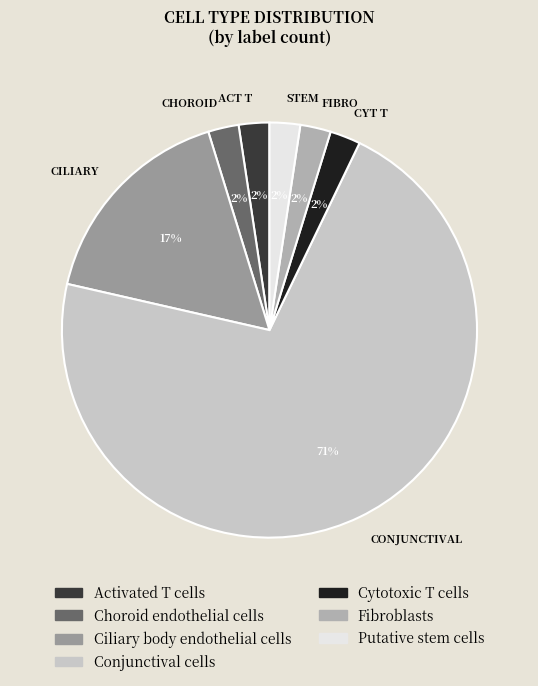

Do CILIARY and CHOROID together represent more than half of the pie?

No